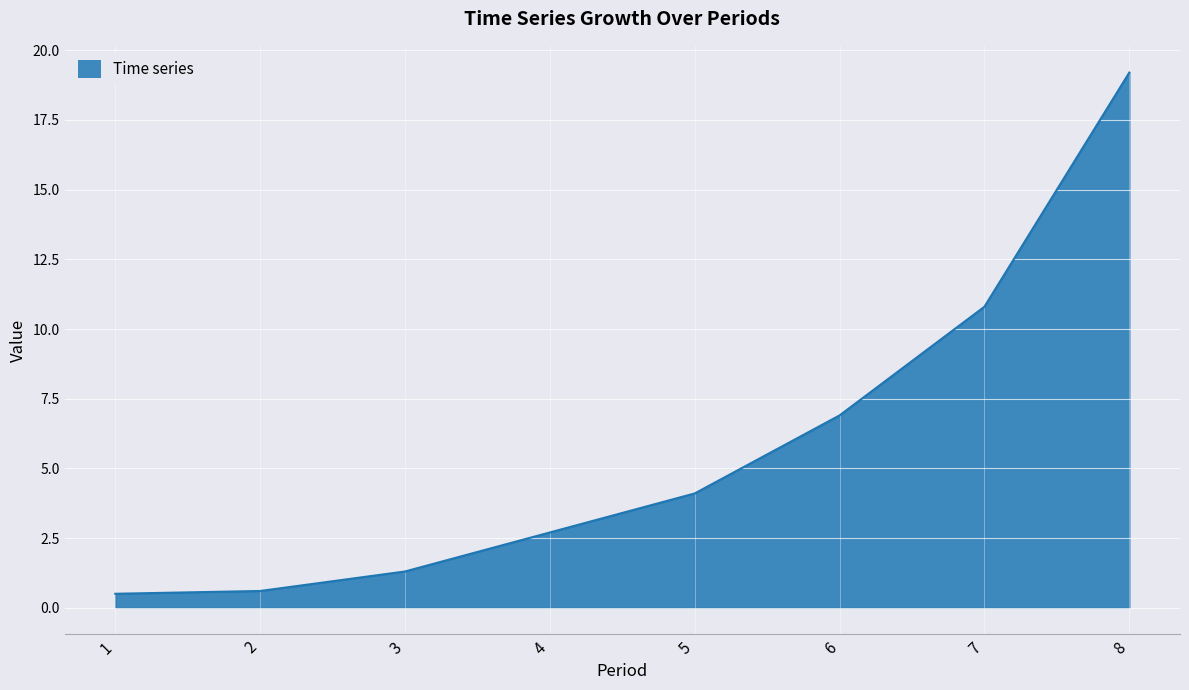

Which category has the highest value across all series?

8